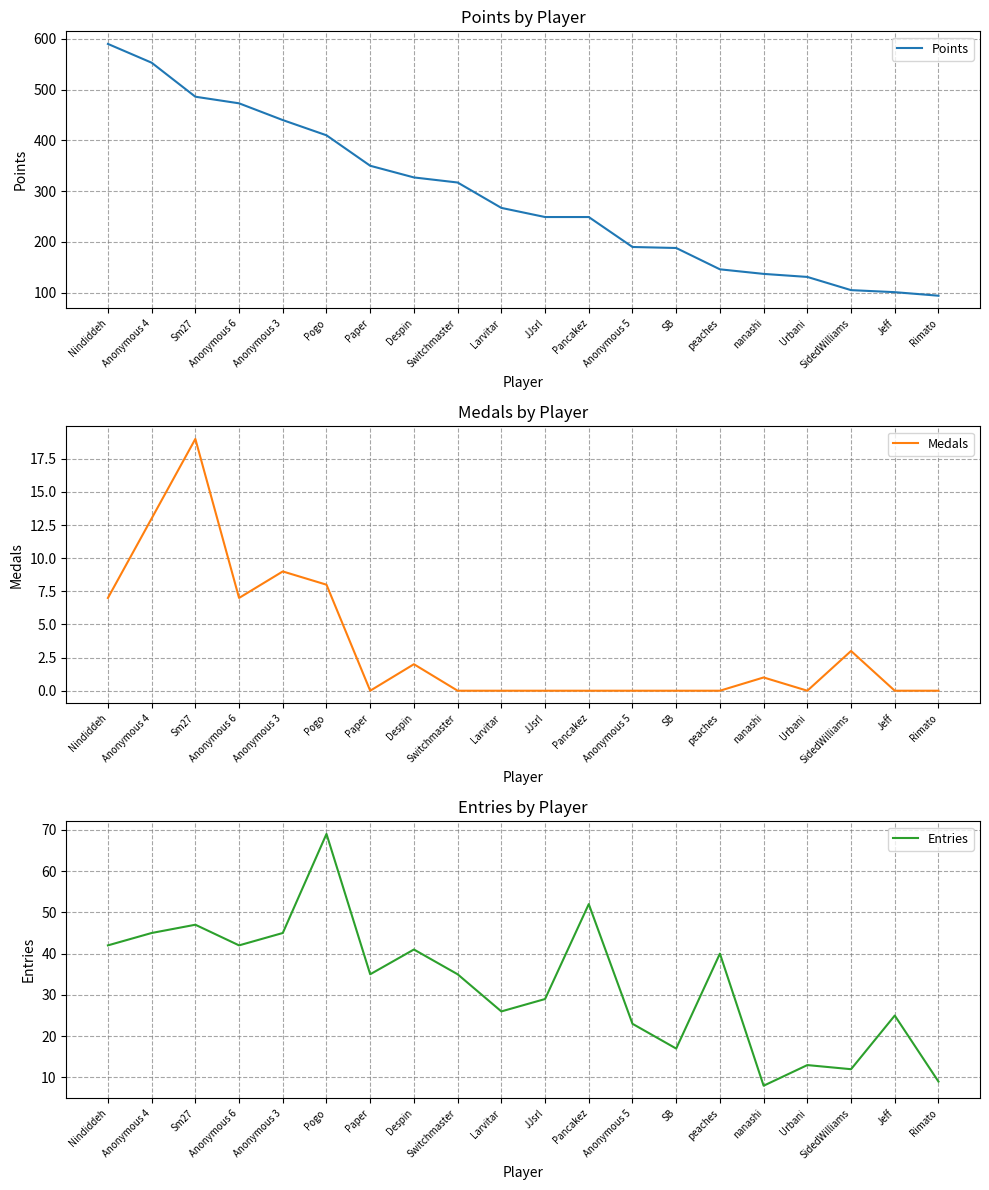

Does the chart have visible grid lines?

Yes